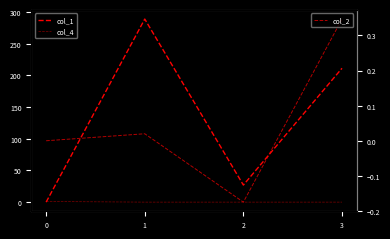

What is the spread (max minus min) of values at 1?

289.0